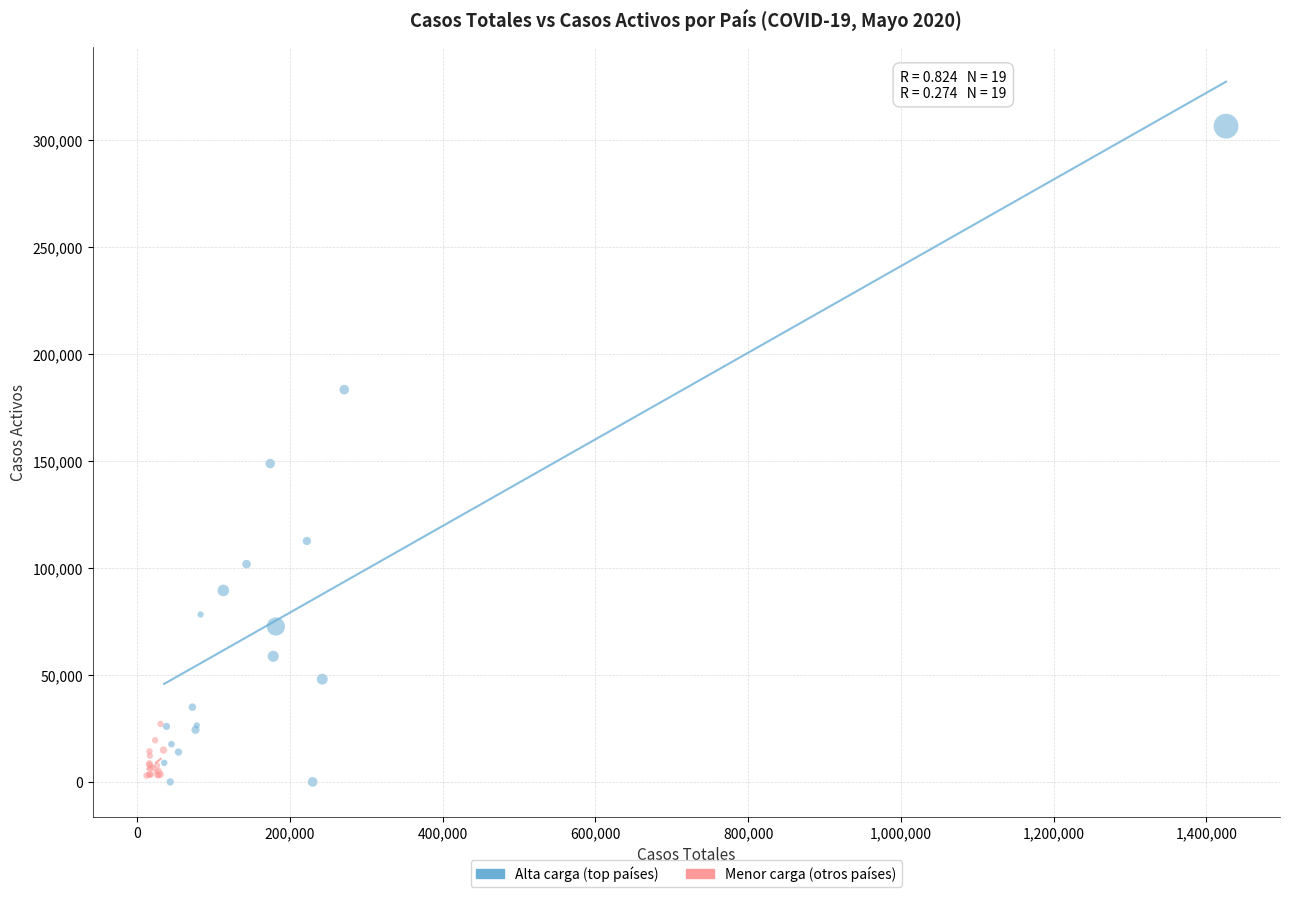

Which series contains the lowest Y value?

Alta carga (top países)